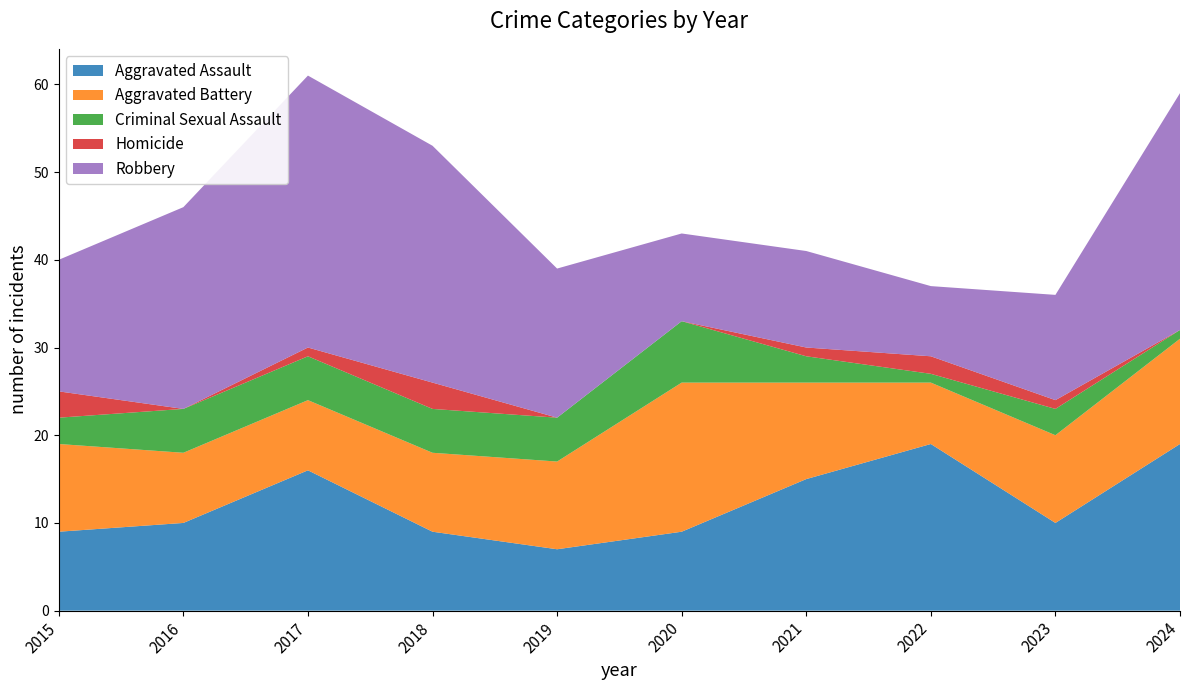

Reading left to right, list all the values displayed in this chart.

Aggravated Assault: 2015=9	2016=10	2017=16	2018=9	2019=7	2020=9	2021=15	2022=19	2023=10	2024=19
Aggravated Battery: 2015=10	2016=8	2017=8	2018=9	2019=10	2020=17	2021=11	2022=7	2023=10	2024=12
Criminal Sexual Assault: 2015=3	2016=5	2017=5	2018=5	2019=5	2020=7	2021=3	2022=1	2023=3	2024=1
Homicide: 2015=3	2016=0	2017=1	2018=3	2019=0	2020=0	2021=1	2022=2	2023=1	2024=0
Robbery: 2015=15	2016=23	2017=31	2018=27	2019=17	2020=10	2021=11	2022=8	2023=12	2024=27